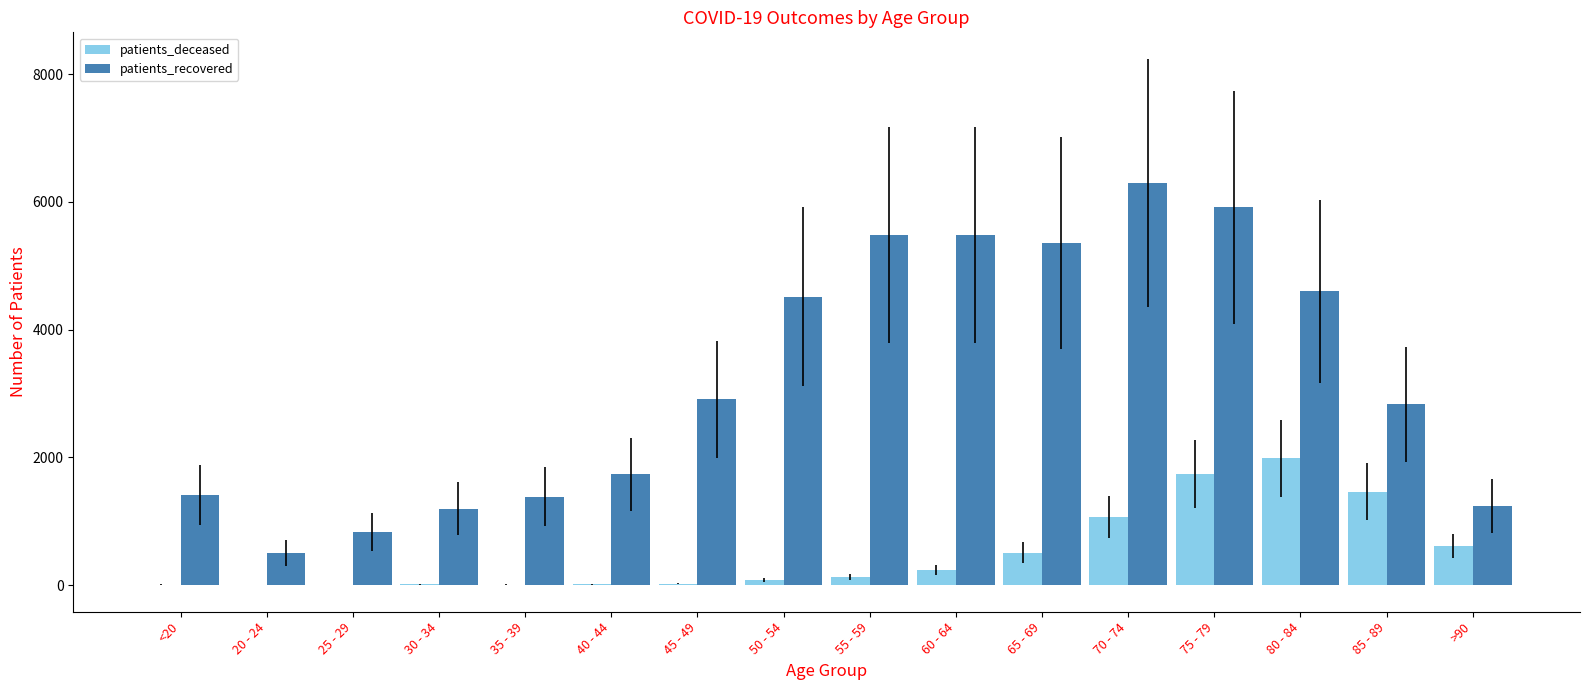

How many distinct data groups are displayed?

2